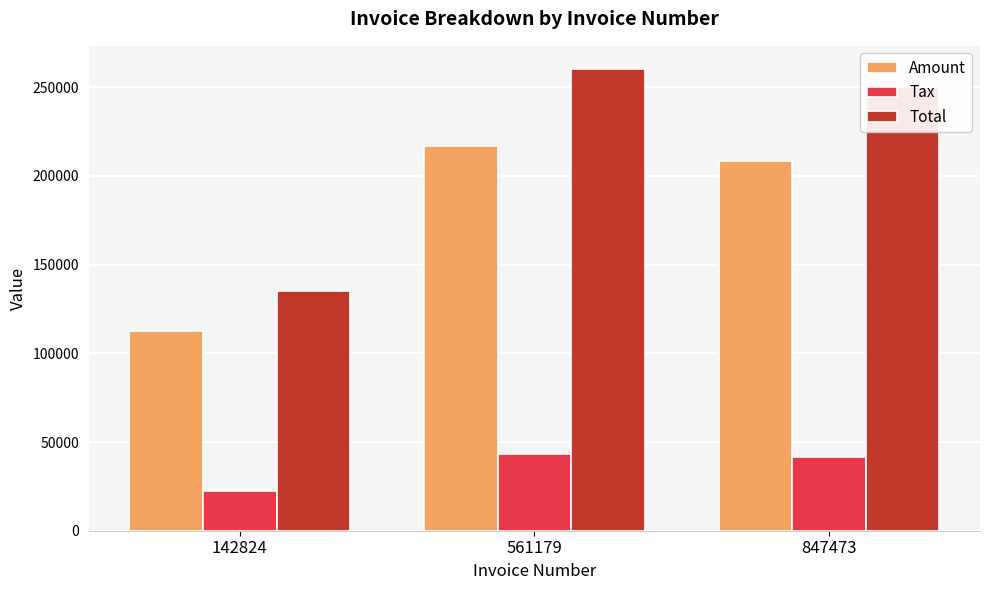

What are all the series names shown in the legend?

Amount, Tax, Total